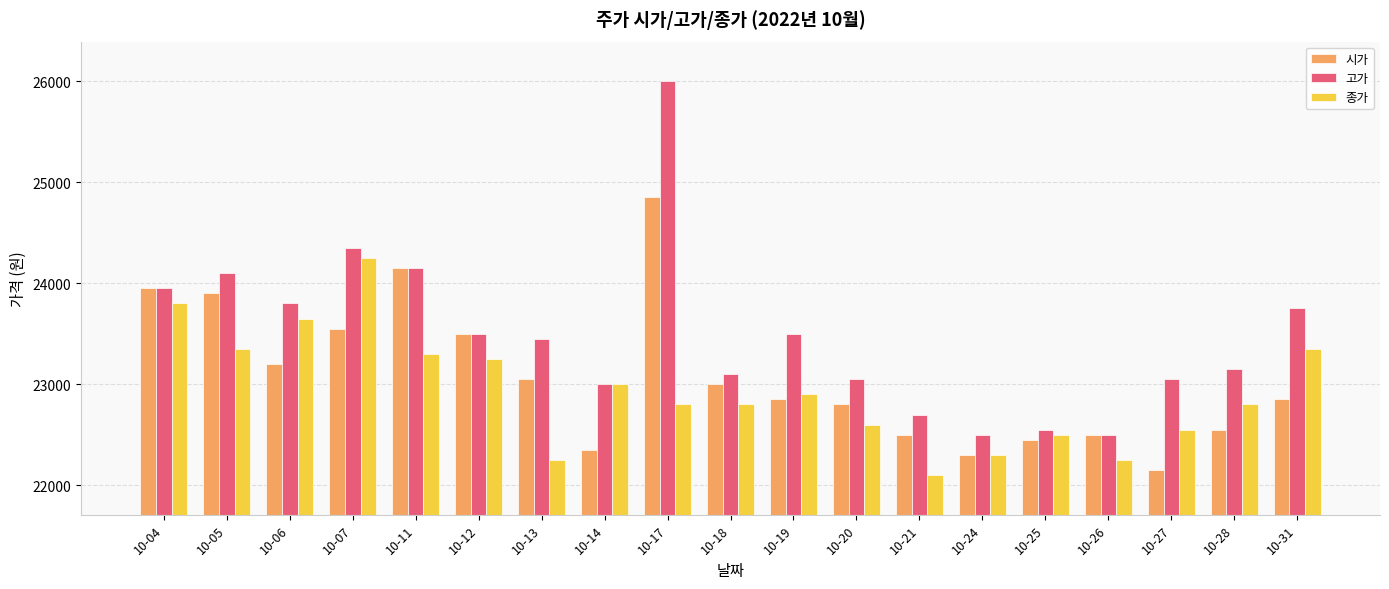

At which category is the sum across all series the highest?

10-17